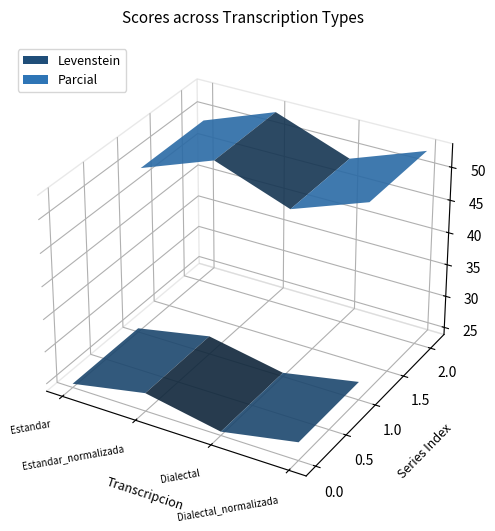

Reading left to right, transcribe all the data shown in this chart.

Levenstein: Estandar=24.4	Estandar_normalizada=26.7	Dialectal=24.4	Dialectal_normalizada=26.7
Parcial: Estandar=48.8	Estandar_normalizada=52.9	Dialectal=48.8	Dialectal_normalizada=52.9